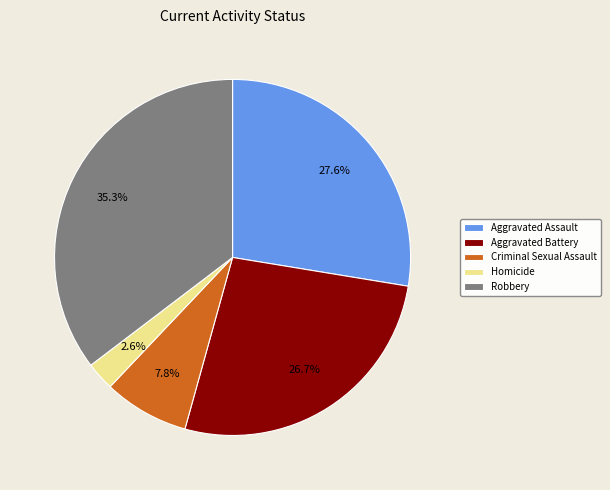

Between Aggravated Assault and Criminal Sexual Assault, which is larger?

Aggravated Assault